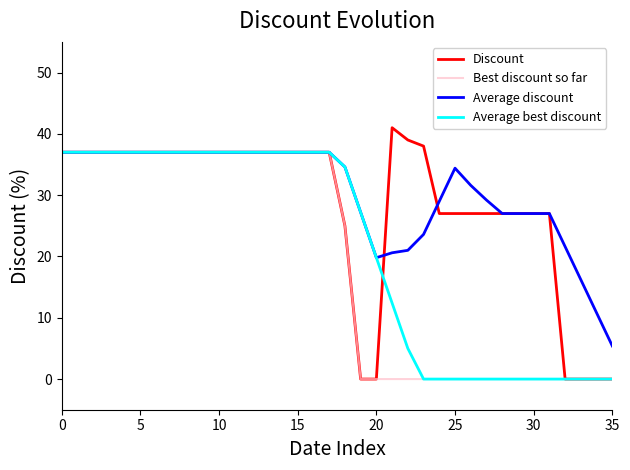

Rank the series by their average value, from highest to lowest.

Average discount, Discount, Average best discount, Best discount so far